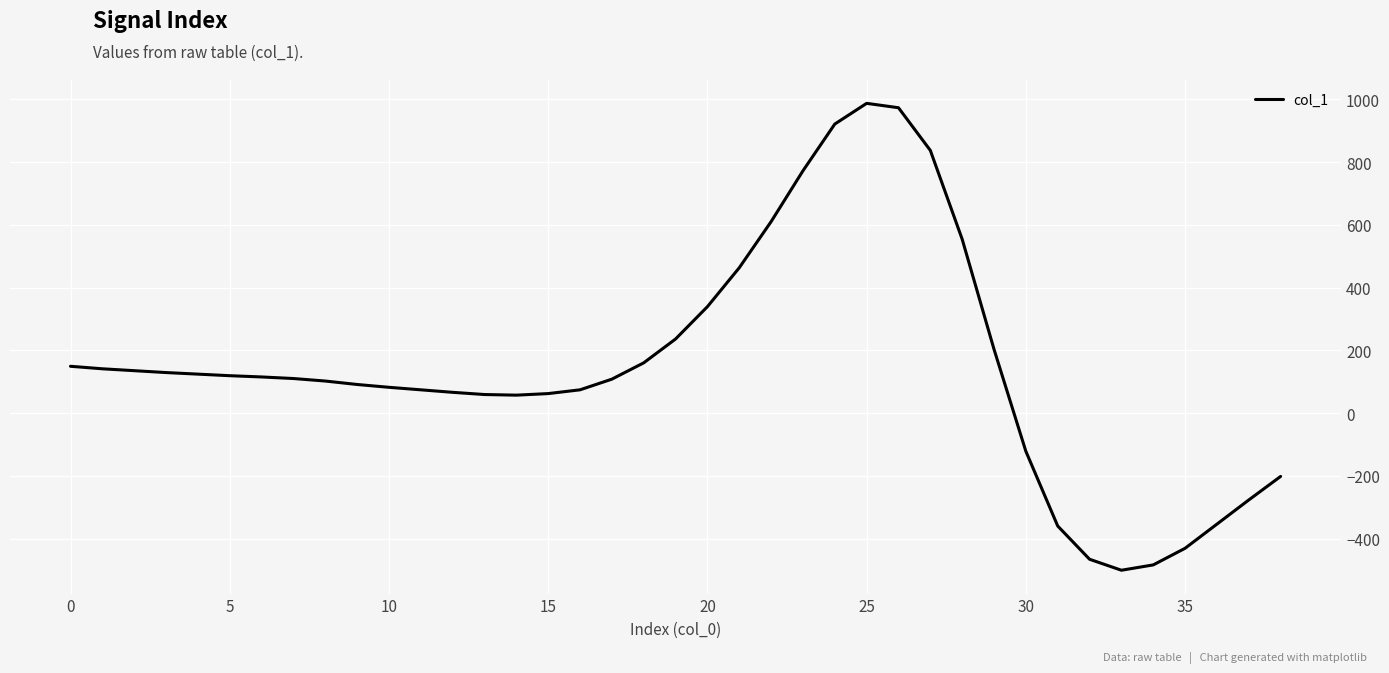

What is the smallest value displayed?

-501